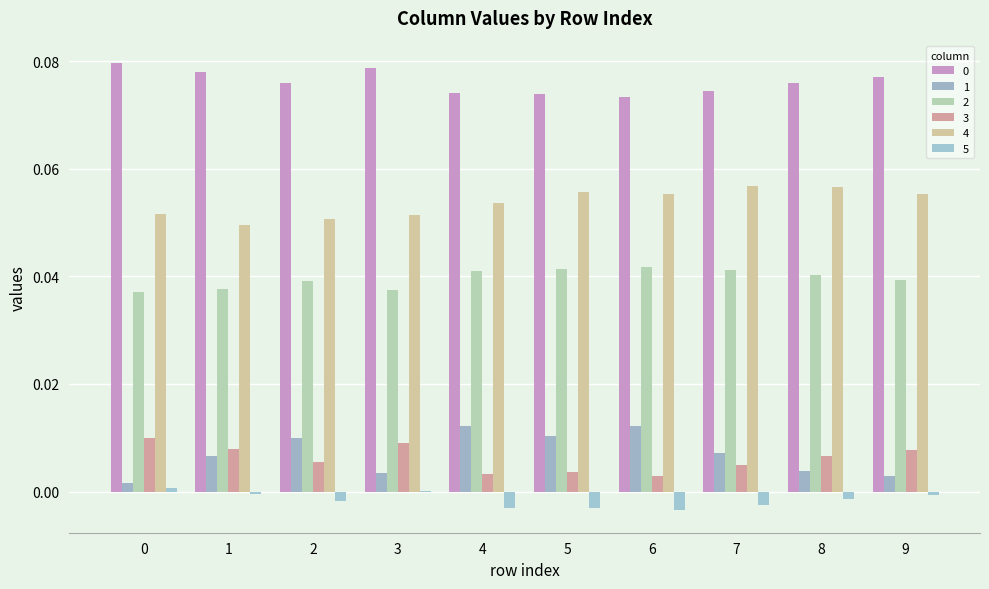

At which category is the sum across all series the highest?

7